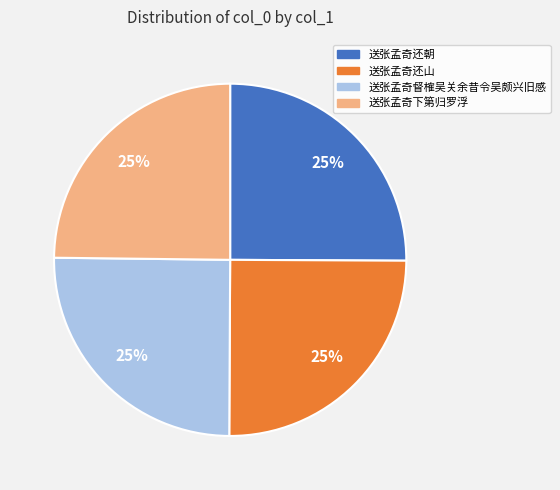

True or false: 送张孟奇下第归罗浮 accounts for 33% of the total.

False